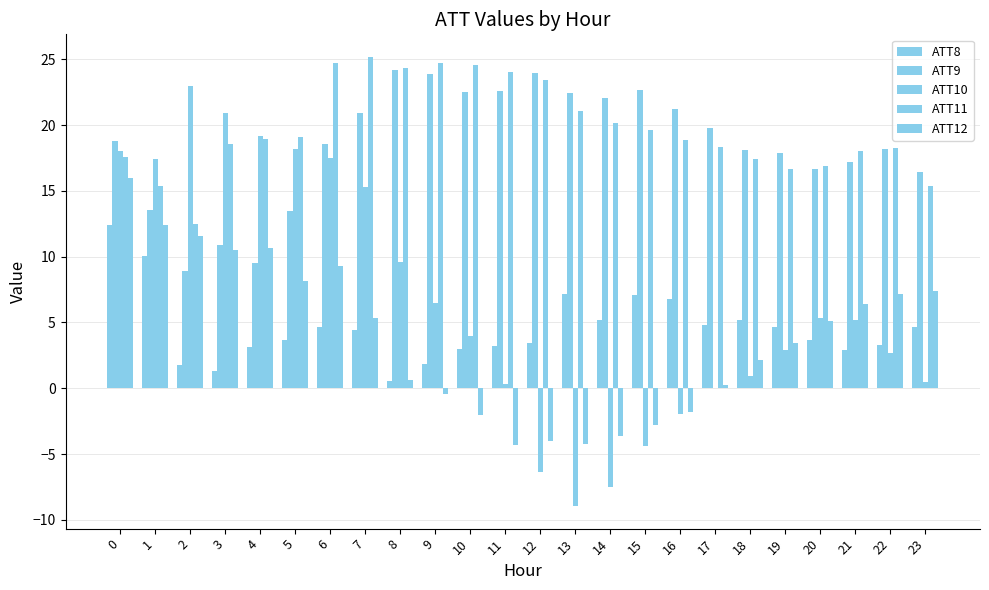

Are the bars grouped side by side (vs. stacked)?

Yes